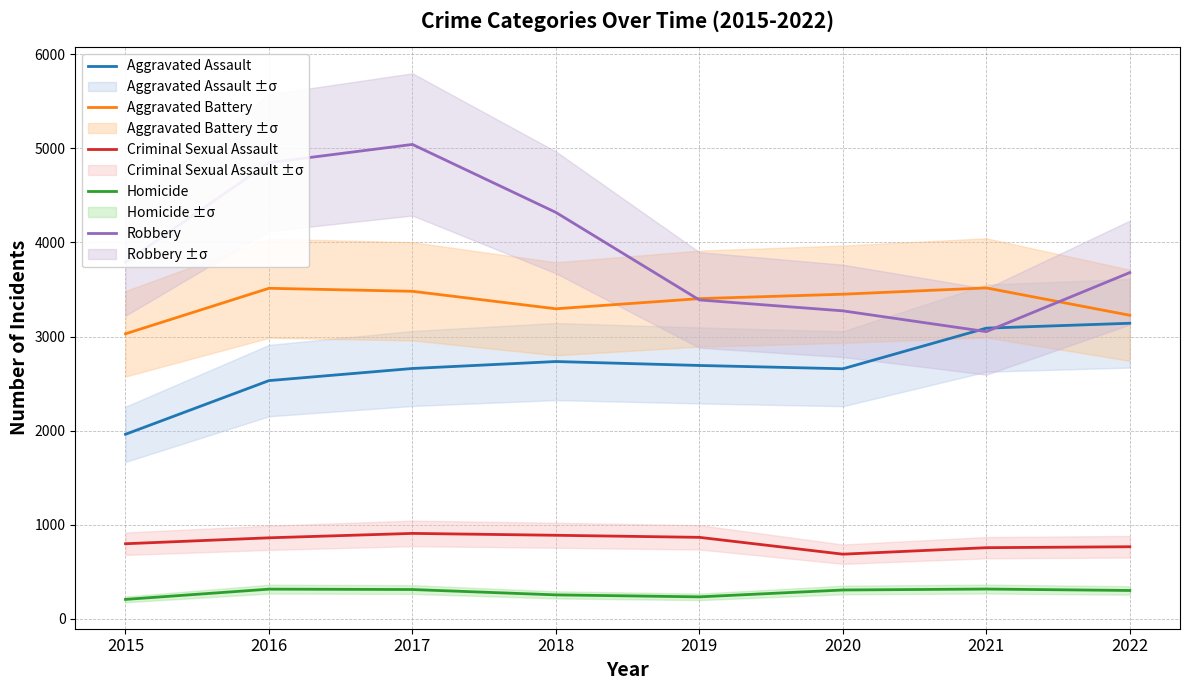

Which series has the largest range (max minus min)?

Robbery